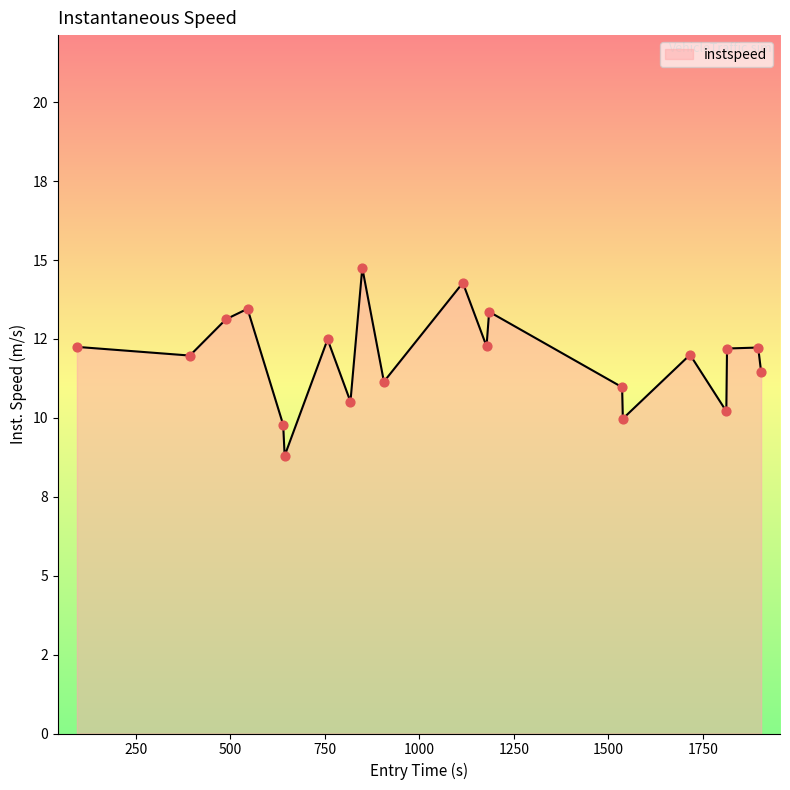

Is this an area chart (filled region under the line)?

Yes